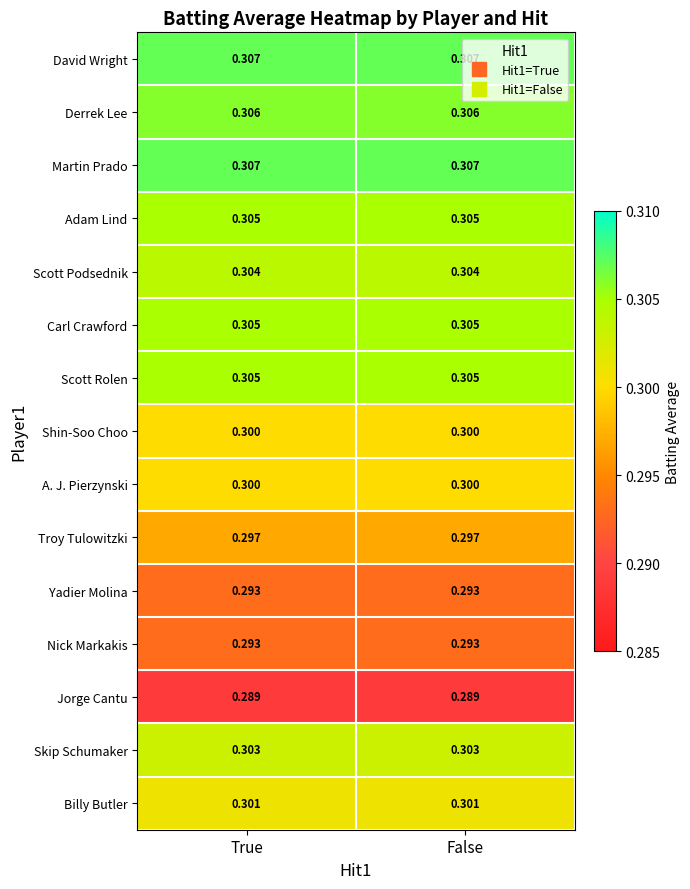

How many data points does each series have?

2